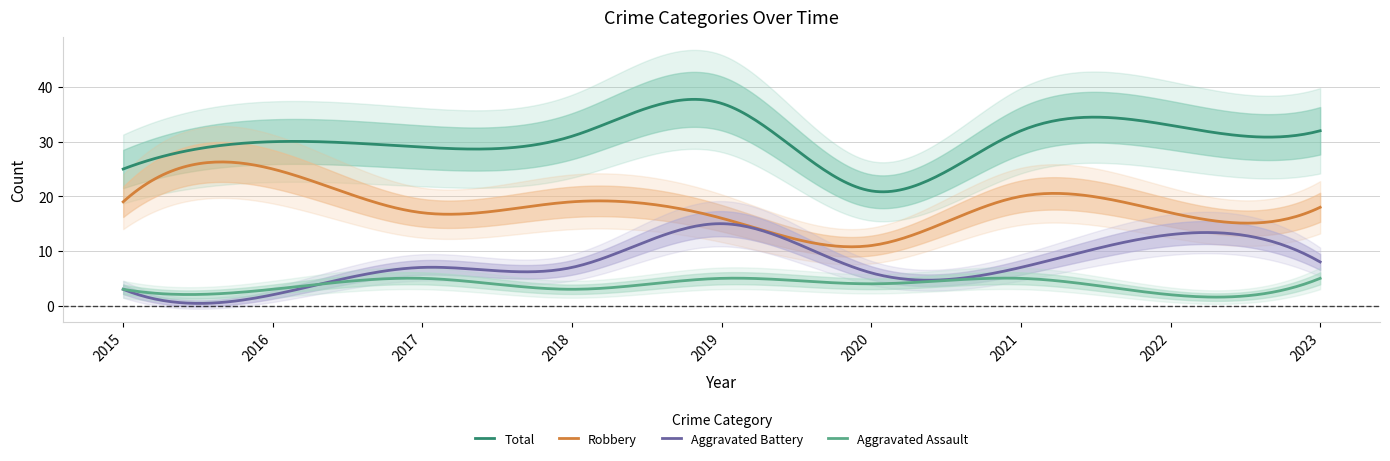

The value of Aggravated Battery at 2019 is 24. True or false?

False